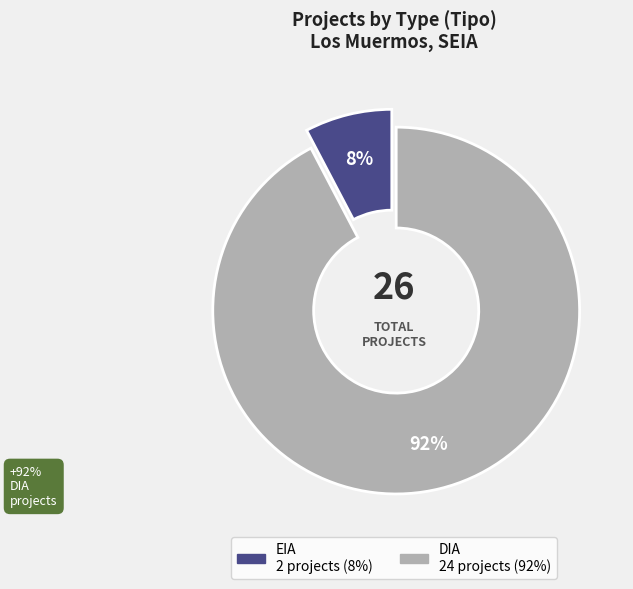

Which slice is the largest?

DIA